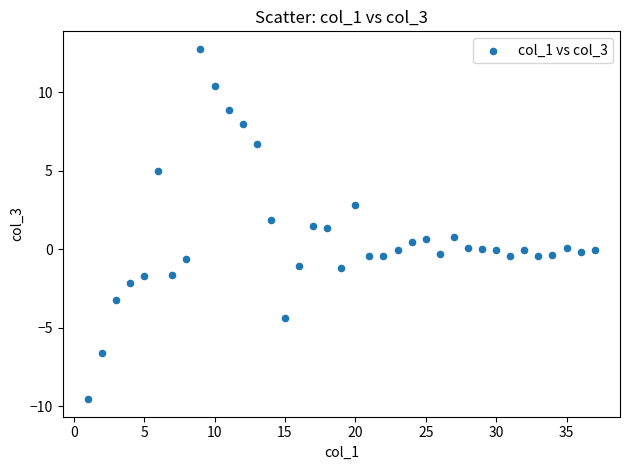

What is the range of X values (max minus min)?

36.0